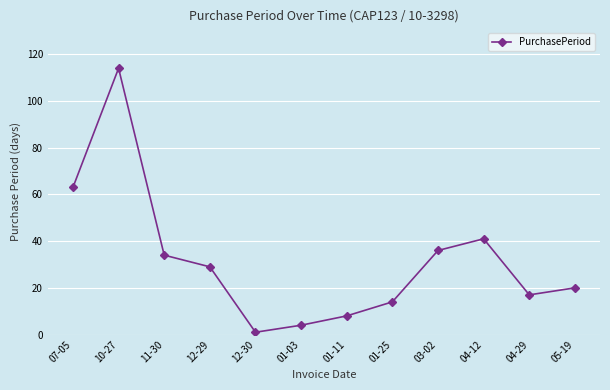

True or false: there are more than 1 points higher than both neighbors.

True